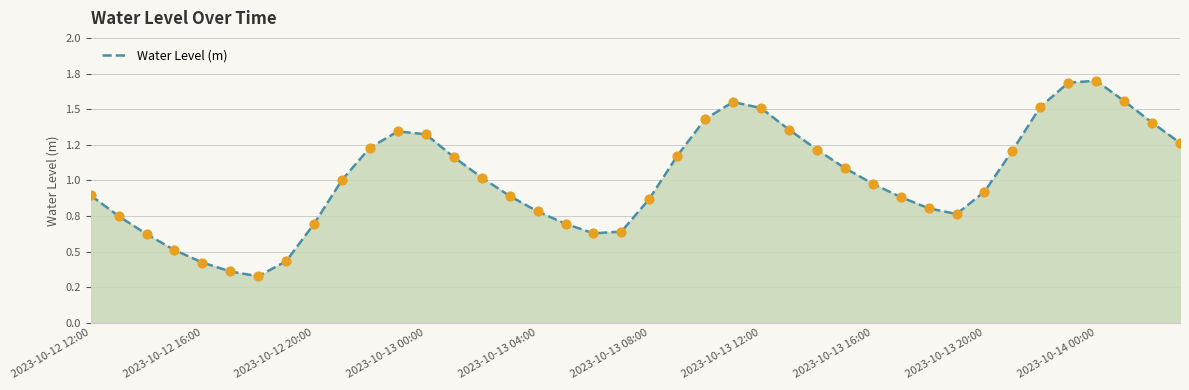

Is this an area chart (filled region under the line)?

Yes